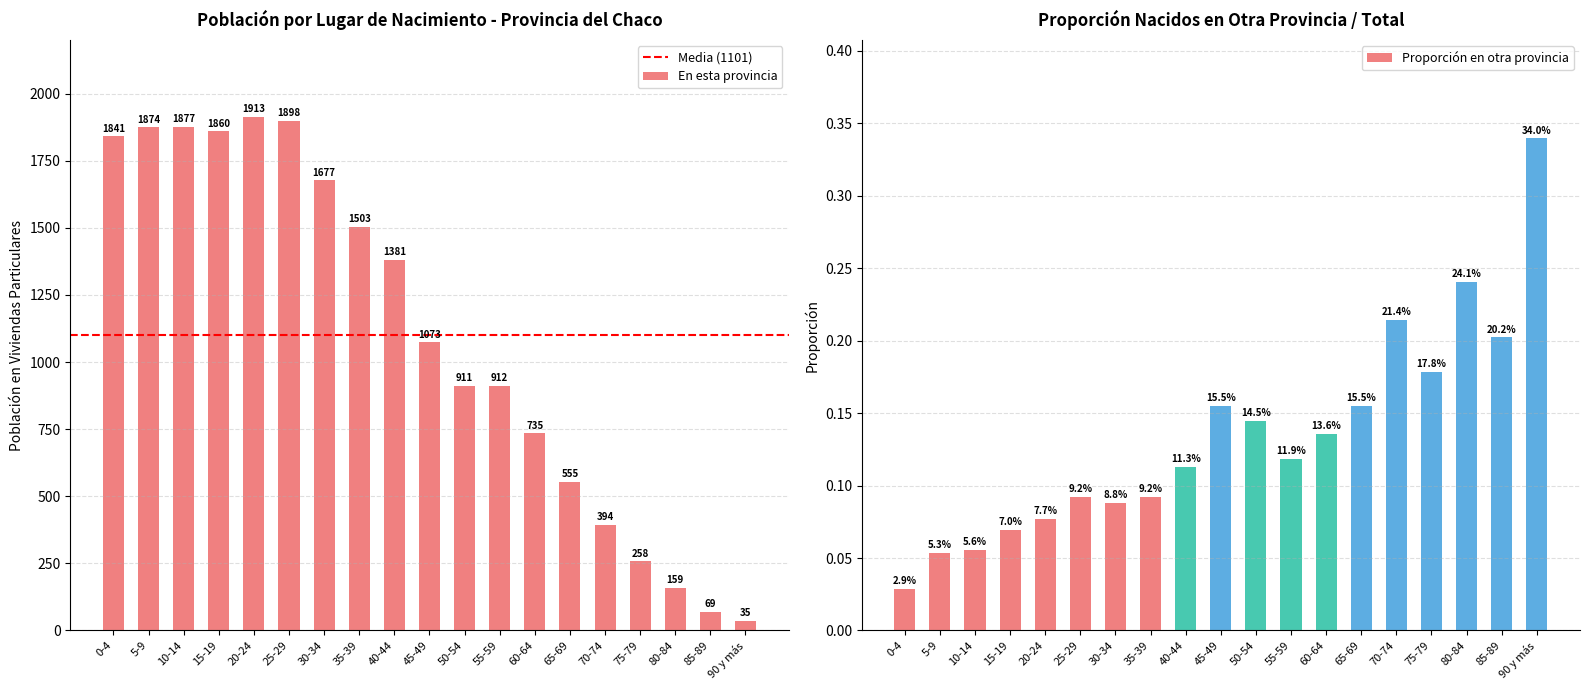

What is the maximum value for En esta provincia?

1913